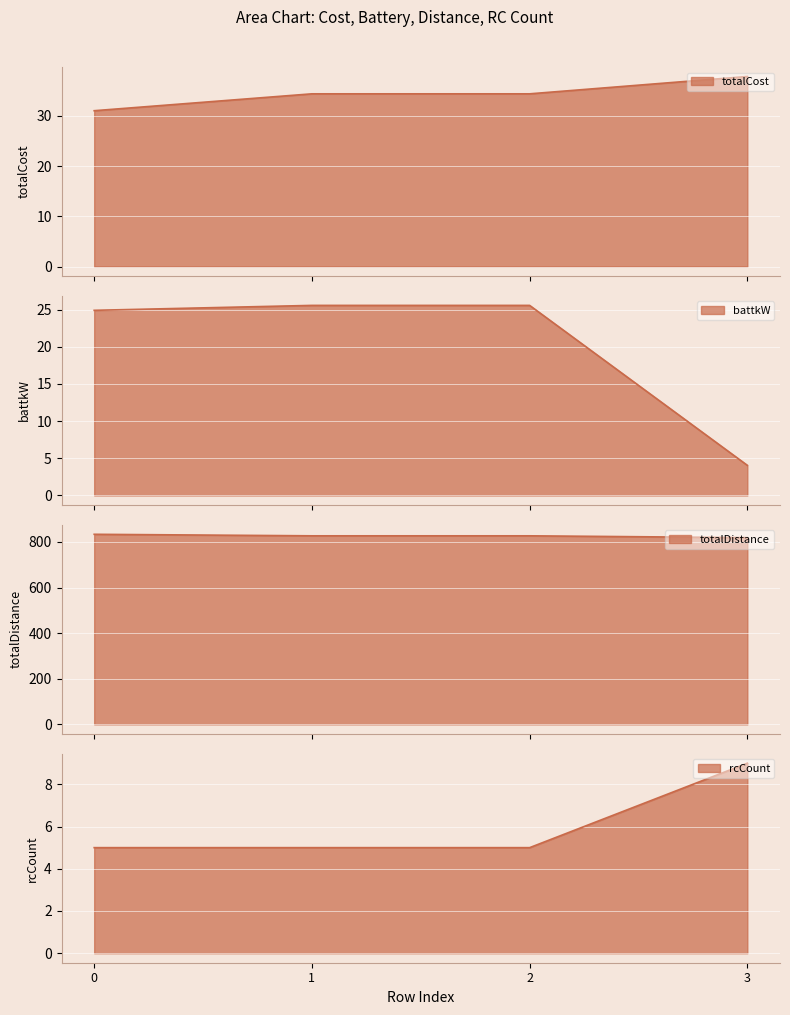

What are all the series names shown in the legend?

totalCost, battkW, totalDistance, rcCount